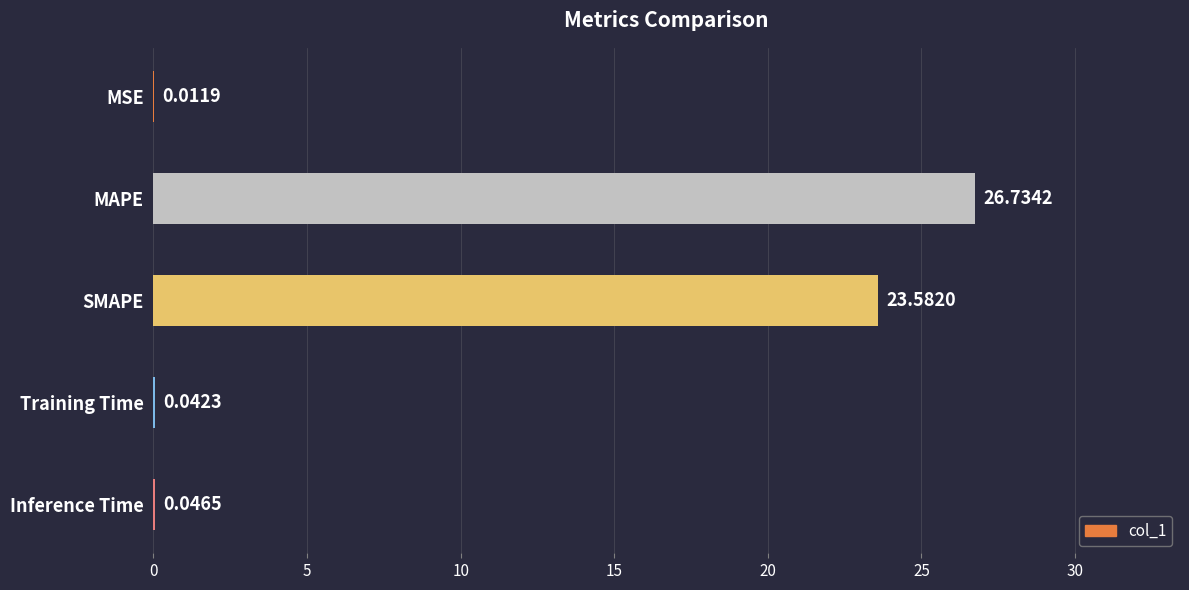

What is the sum of all values?

50.4